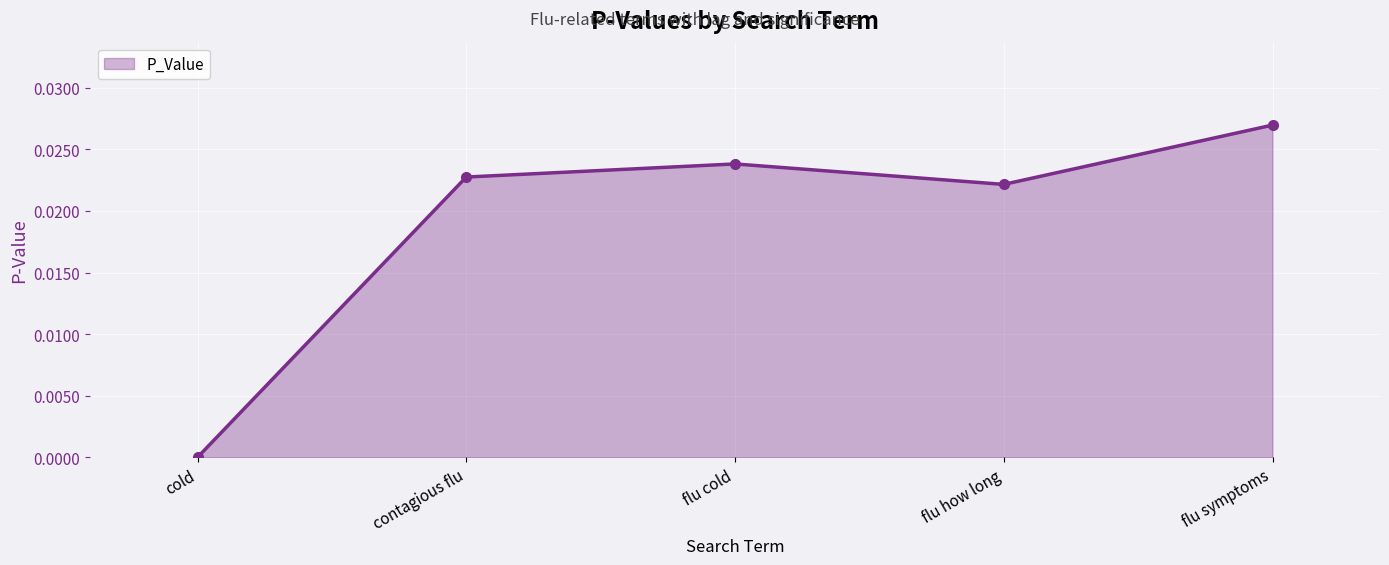

How many points are higher than both their immediate neighbors (excluding endpoints)?

1